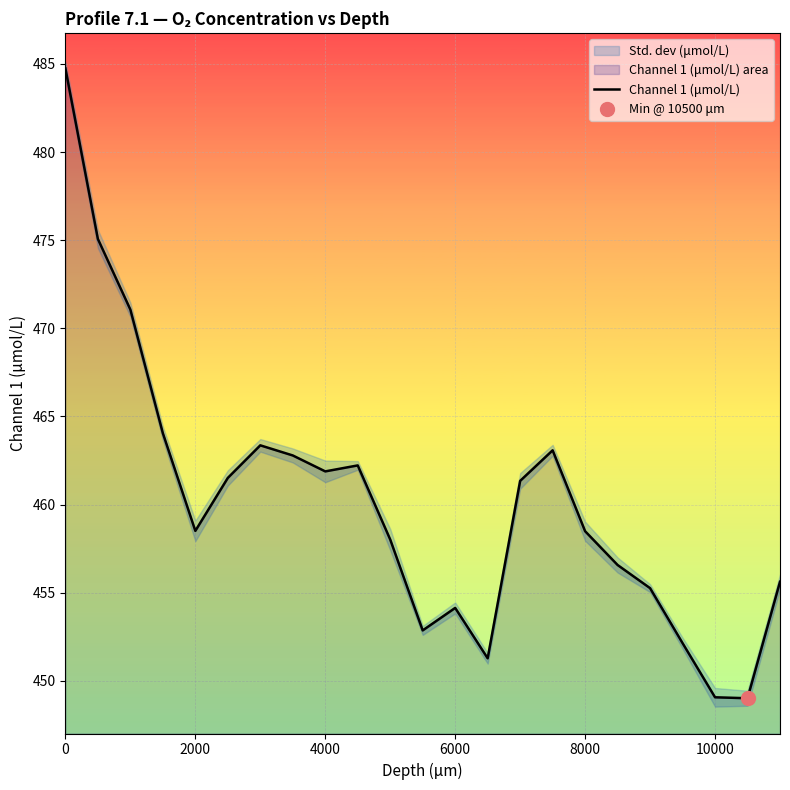

The Channel 1 (μmol/L) series shows 454.1 at 6000. True or false?

True